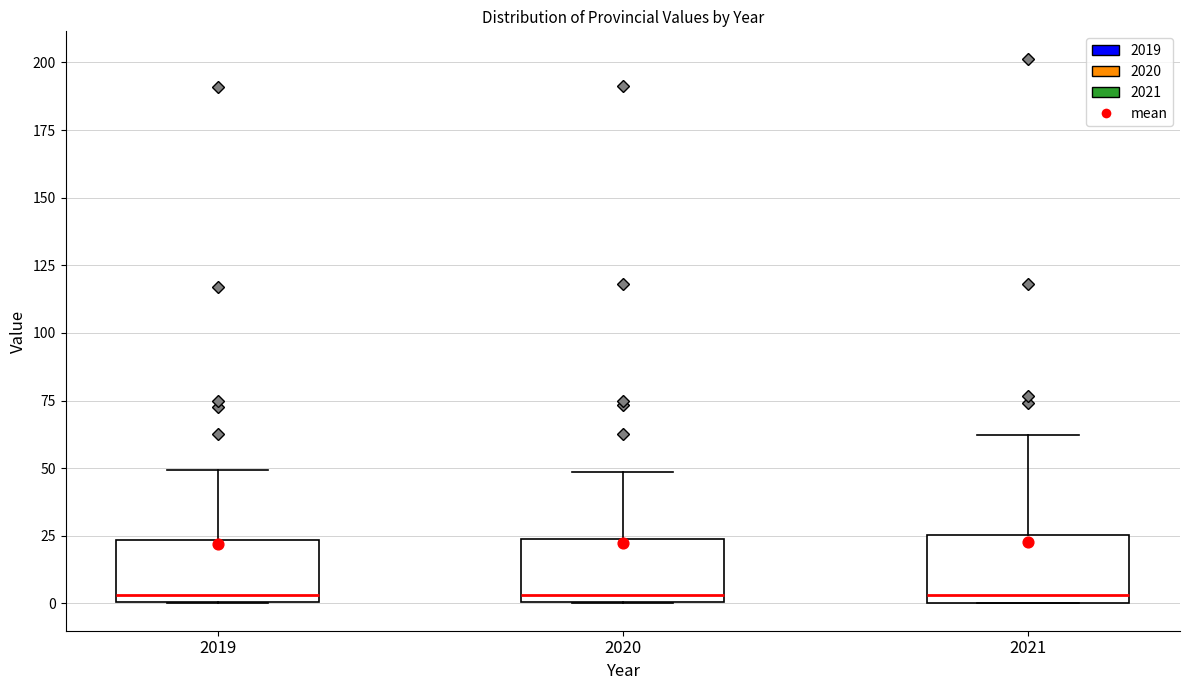

Reading left to right, read every box against the y-axis: the position of its median line, the range the box covers, and the ends of its whiskers. The values are not printed on the chart, so give them approximately, as read against the axis.

2019: median 5, box 0 to 25, whiskers 0 to 50
2020: median 5, box 0 to 25, whiskers 0 to 50
2021: median 5, box 0 to 25, whiskers 0 to 60